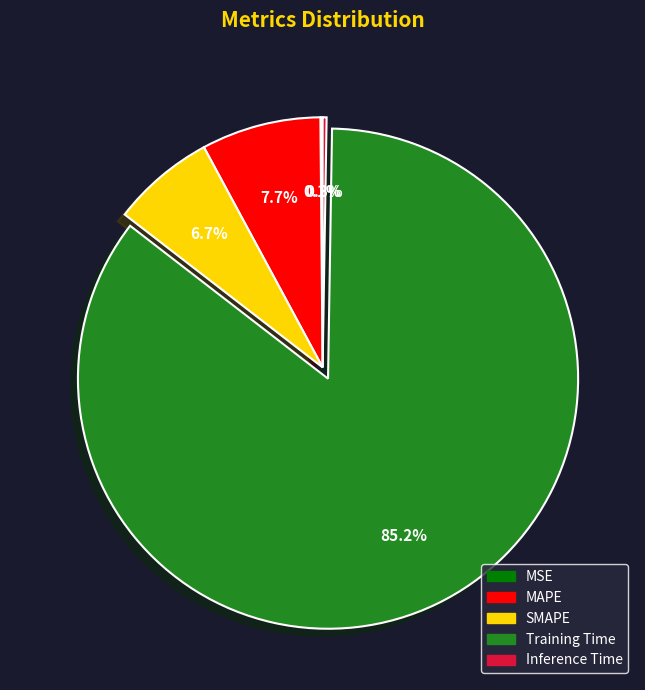

Is Training Time the majority of the pie?

Yes